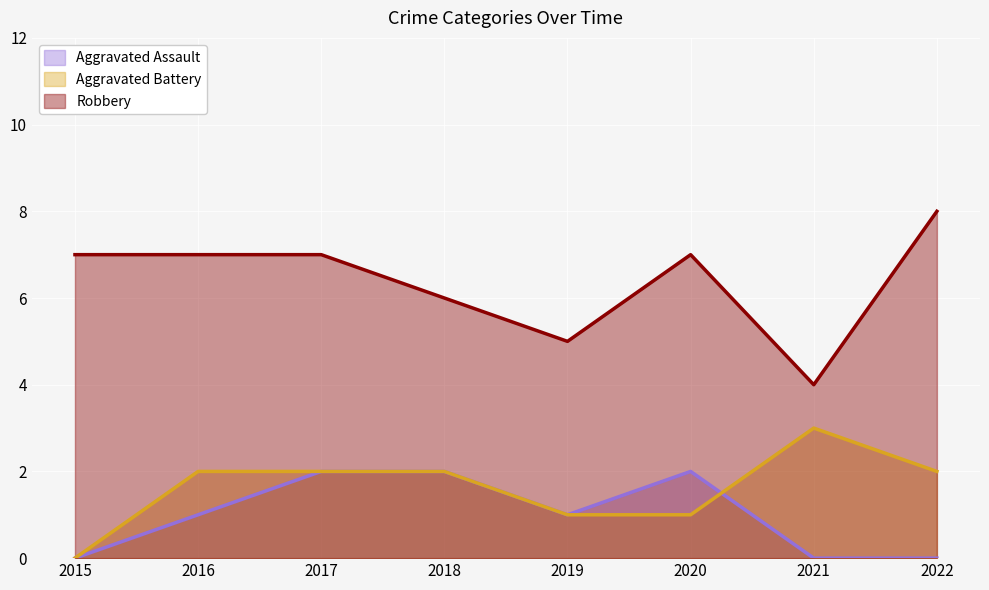

In Robbery, how many points are lower than both neighbors (excluding endpoints)?

2